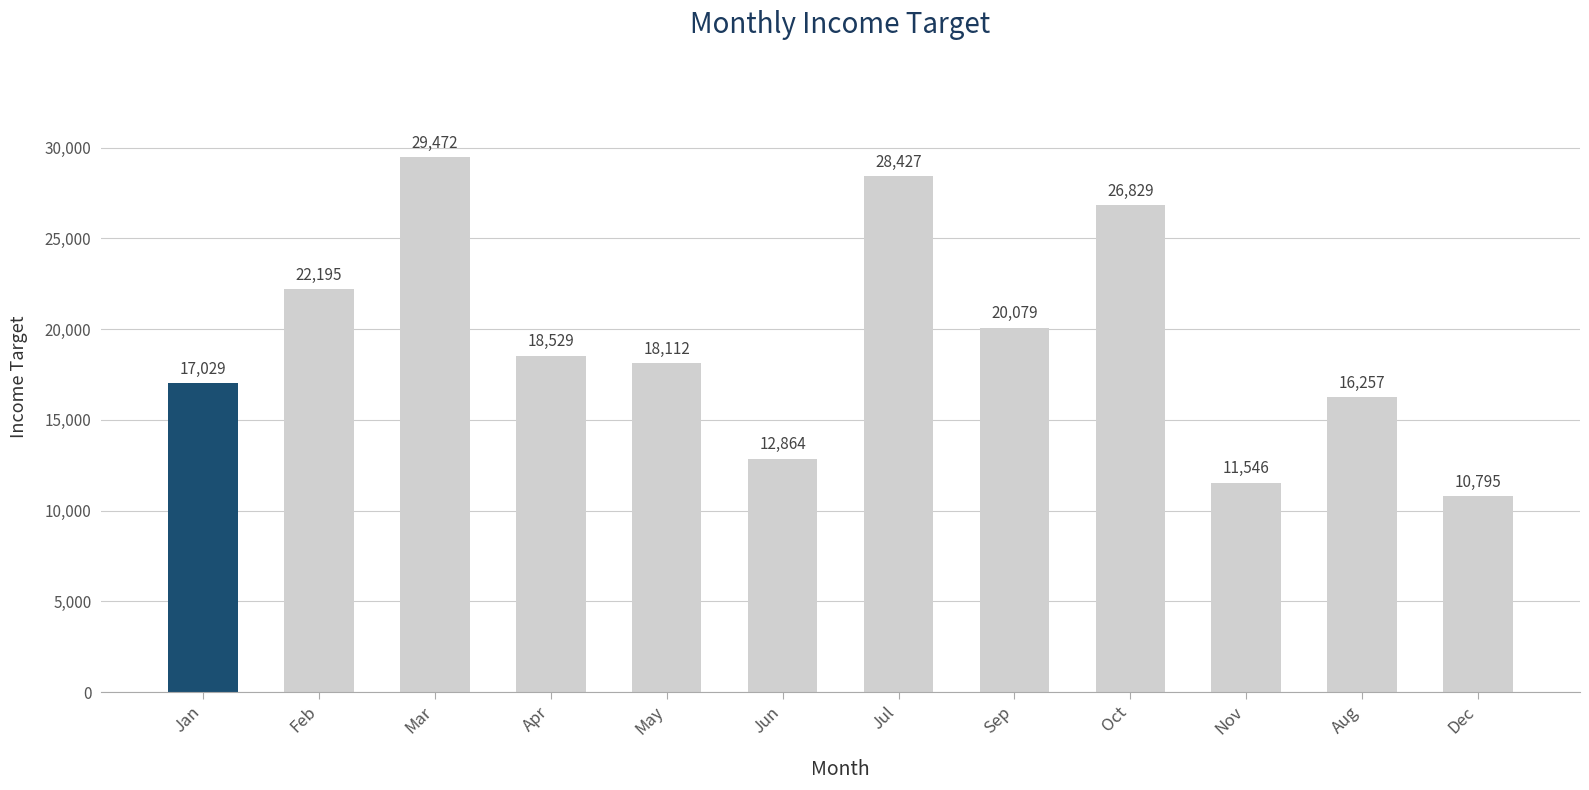

What is the difference between the values at Apr and Jun?

5665